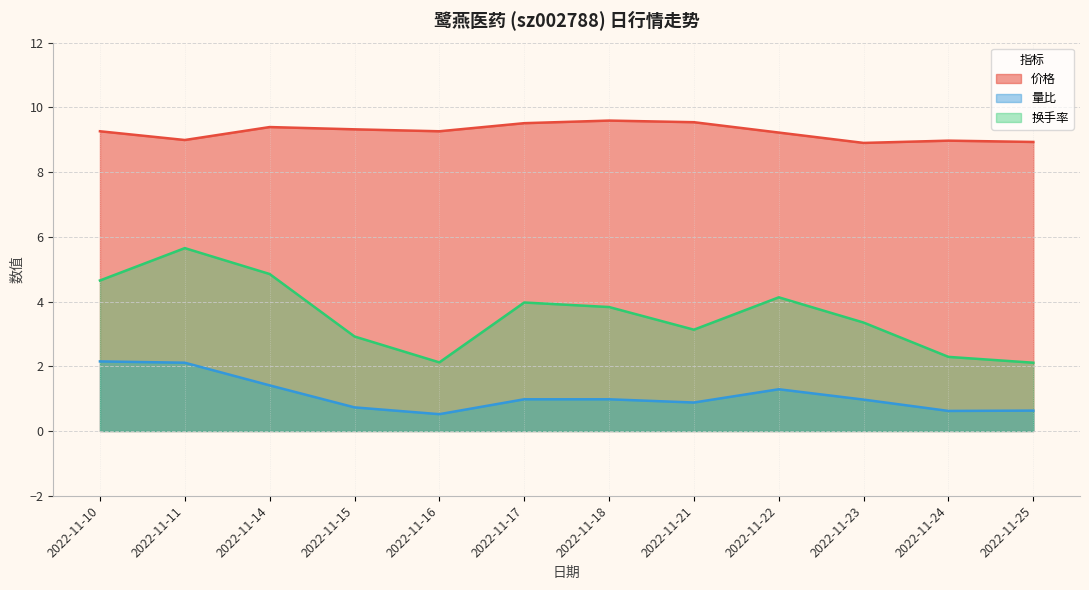

At which category is the sum across all series the highest?

2022-11-11